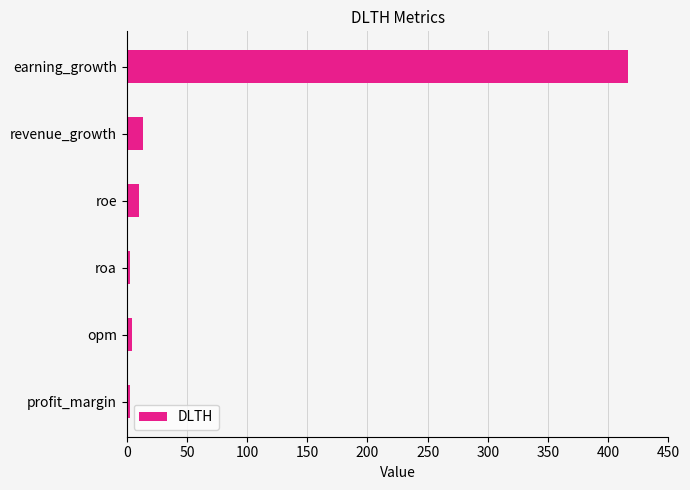

How many data points does each series have?

6